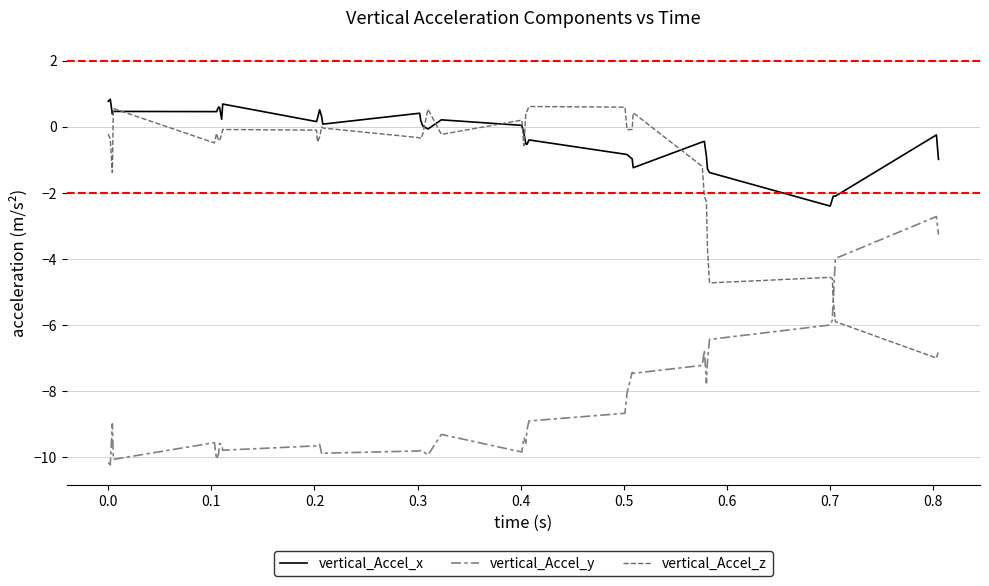

Reading right to left, what are all the values shown in this chart?

vertical_Accel_x: -1.0	-0.2	-2.1	-2.1	-2.2	-2.4	-1.4	-1.3	-0.9	-0.4	-0.5	-1.2	-1.0	-0.8	-0.8	-0.4	-0.5	-0.5	-0.2	0.0	0.2	-0.1	0.0	0.2	0.4	0.1	0.3	0.5	0.3	0.2	0.7	0.2	0.6	0.6	0.5	0.5	0.5	0.4	0.8	0.8
vertical_Accel_y: -3.3	-2.7	-4.0	-5.2	-5.9	-6.0	-6.4	-7.1	-7.8	-6.8	-7.2	-7.5	-7.4	-8.1	-8.7	-8.9	-9.2	-9.6	-9.4	-9.8	-9.3	-9.9	-9.8	-9.8	-9.8	-9.9	-9.9	-9.6	-9.7	-9.7	-9.8	-9.6	-9.6	-9.9	-10.1	-9.6	-10.1	-9.0	-10.2	-10.2
vertical_Accel_z: -6.8	-7.0	-5.9	-5.2	-4.6	-4.6	-4.7	-3.7	-2.3	-2.1	-1.2	0.4	-0.1	-0.1	0.6	0.6	0.5	0.4	-0.6	0.2	-0.2	0.5	-0.2	-0.4	-0.3	-0.0	0.0	-0.3	-0.5	-0.1	-0.1	-0.2	-0.4	-0.4	-0.2	-0.5	0.6	-1.4	-0.4	-0.2